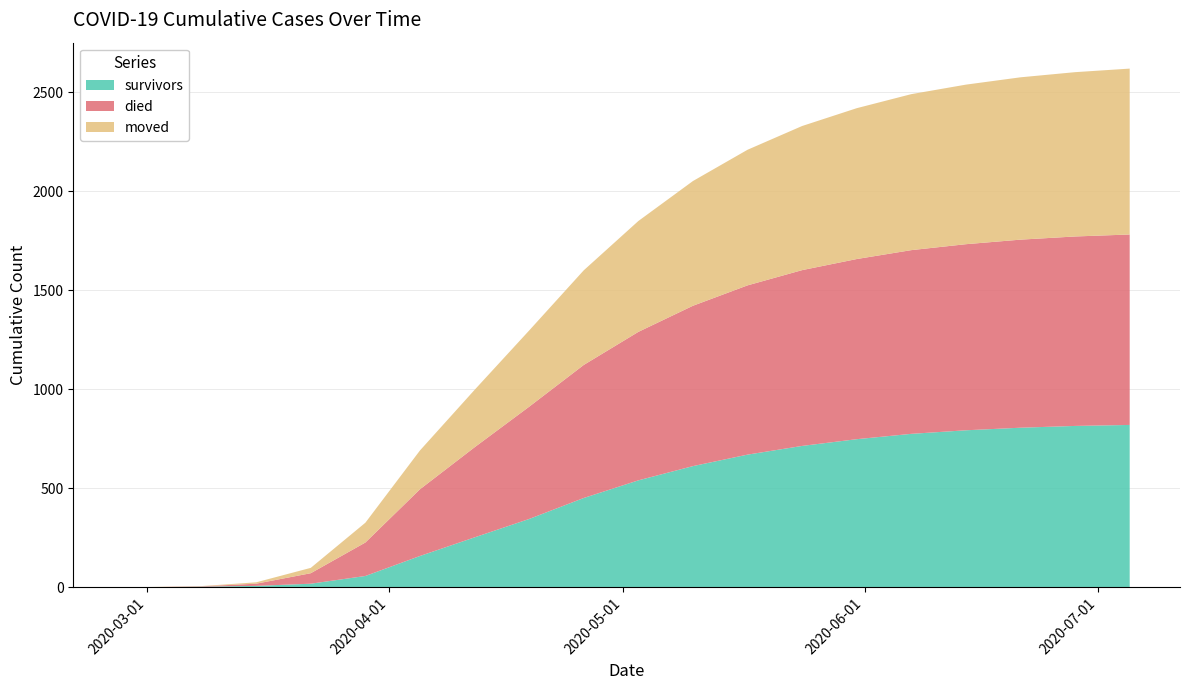

Reading right to left, extract all data points from this chart.

survivors: 2020-07-05=820	2020-06-28=815	2020-06-21=806	2020-06-14=793	2020-06-07=775	2020-05-31=748	2020-05-24=714	2020-05-17=670	2020-05-10=612	2020-05-03=540	2020-04-26=451	2020-04-19=345	2020-04-12=252	2020-04-05=158	2020-03-29=57	2020-03-22=18	2020-03-15=7	2020-03-08=3	2020-03-01=0	2020-02-27=0
died: 2020-07-05=962	2020-06-28=957	2020-06-21=950	2020-06-14=940	2020-06-07=928	2020-05-31=910	2020-05-24=888	2020-05-17=855	2020-05-10=810	2020-05-03=750	2020-04-26=672	2020-04-19=567	2020-04-12=455	2020-04-05=337	2020-03-29=169	2020-03-22=53	2020-03-15=11	2020-03-08=2	2020-03-01=0	2020-02-27=0
moved: 2020-07-05=838	2020-06-28=830	2020-06-21=820	2020-06-14=806	2020-06-07=788	2020-05-31=762	2020-05-24=728	2020-05-17=685	2020-05-10=630	2020-05-03=560	2020-04-26=478	2020-04-19=385	2020-04-12=290	2020-04-05=196	2020-03-29=100	2020-03-22=27	2020-03-15=7	2020-03-08=1	2020-03-01=1	2020-02-27=0